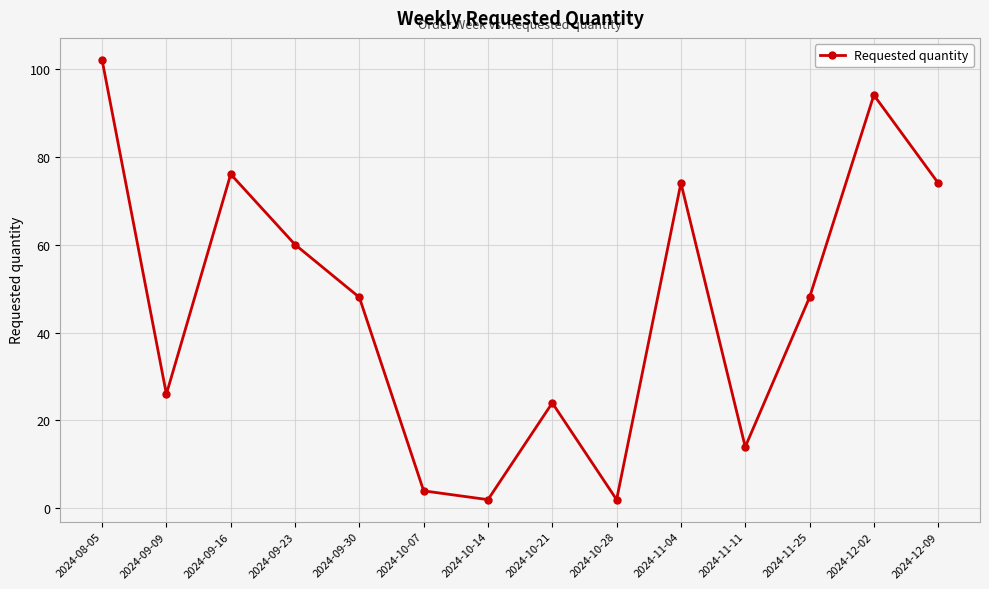

What is the value of the 11th point from the left?

14